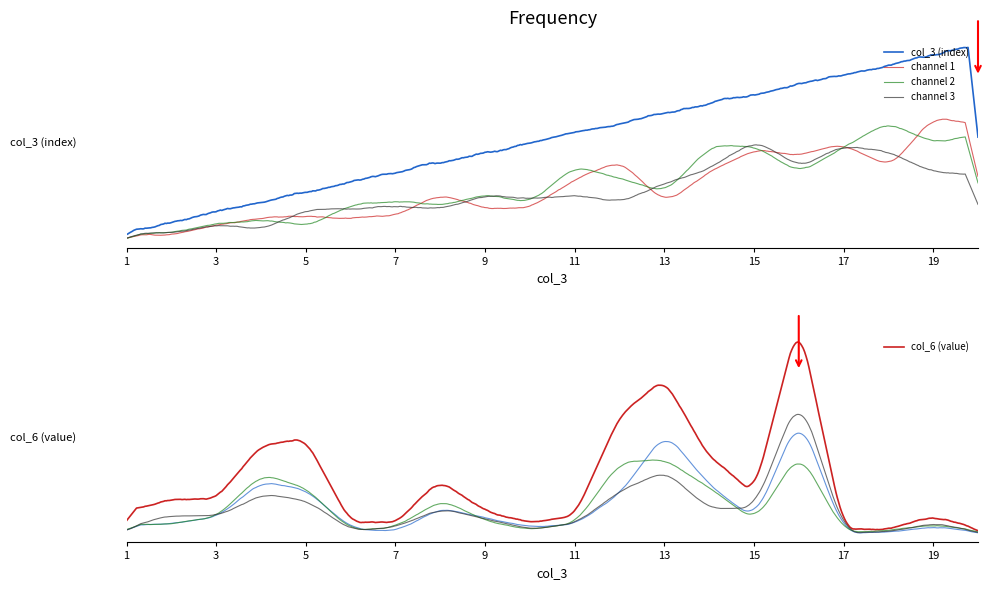

Where does the col_6 (value) series first go above 6?

4